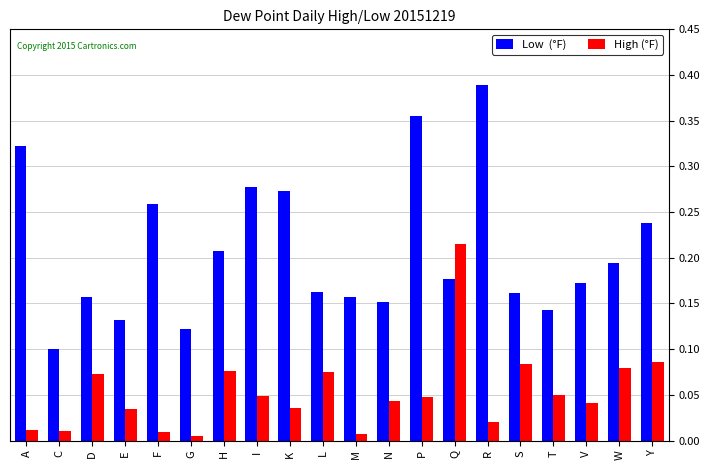

Which label corresponds to the largest value in the chart?

R